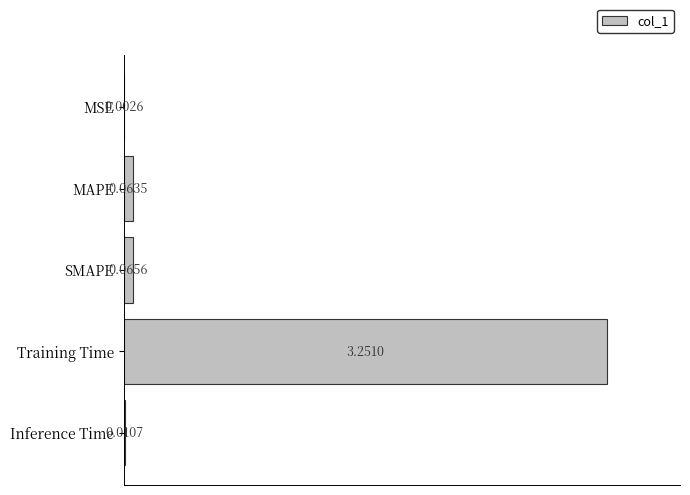

Which has a higher value, MAPE or Training Time?

Training Time